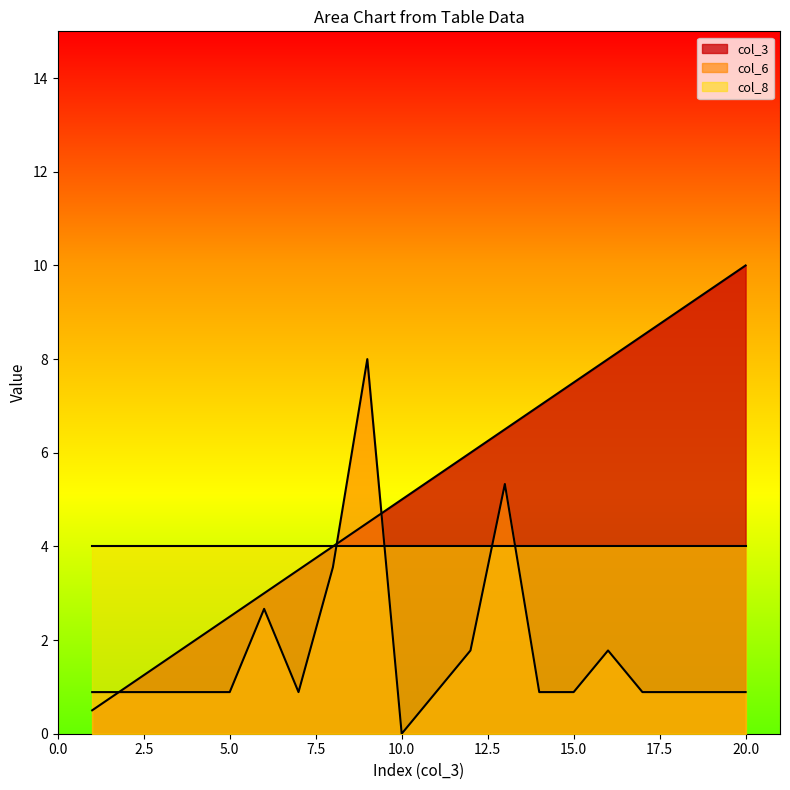

What is the average value of the col_3 series?

5.2